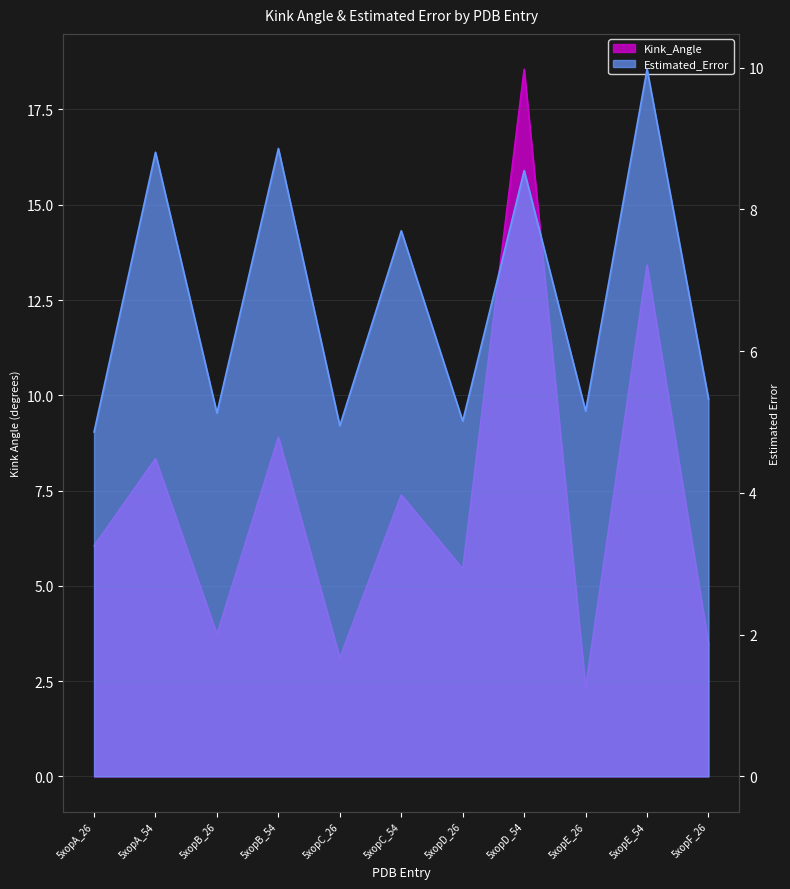

What is the sum of all Kink_Angle values?

80.7